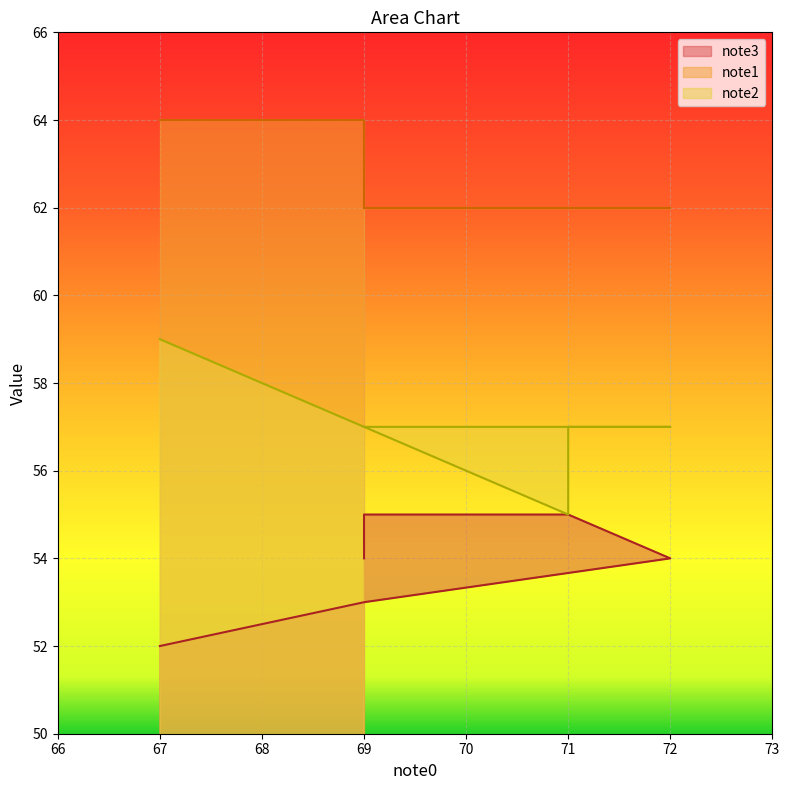

Rank the series at 72 from highest to lowest value.

note1, note2, note3